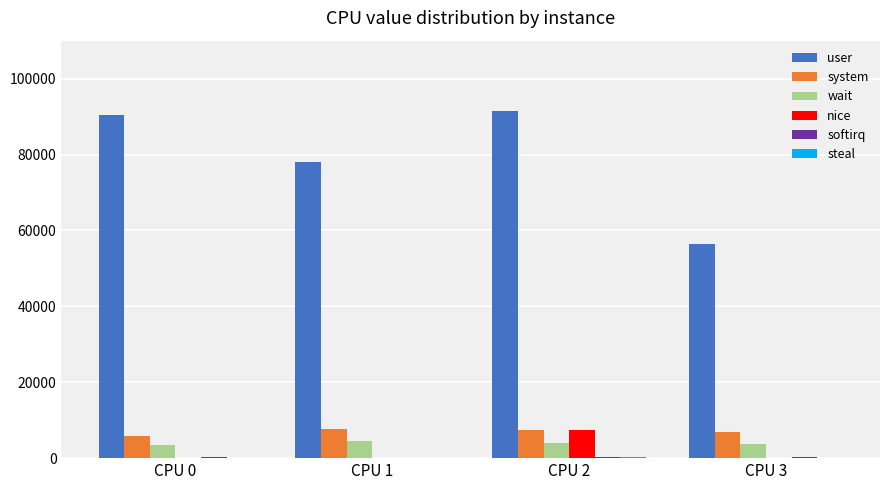

How many groups of bars are there?

4